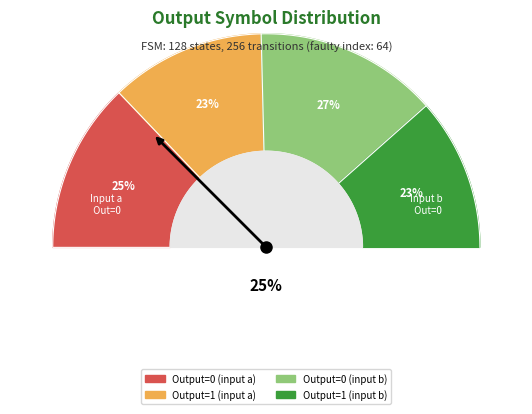

True or false: other accounts for 36% of the total.

False